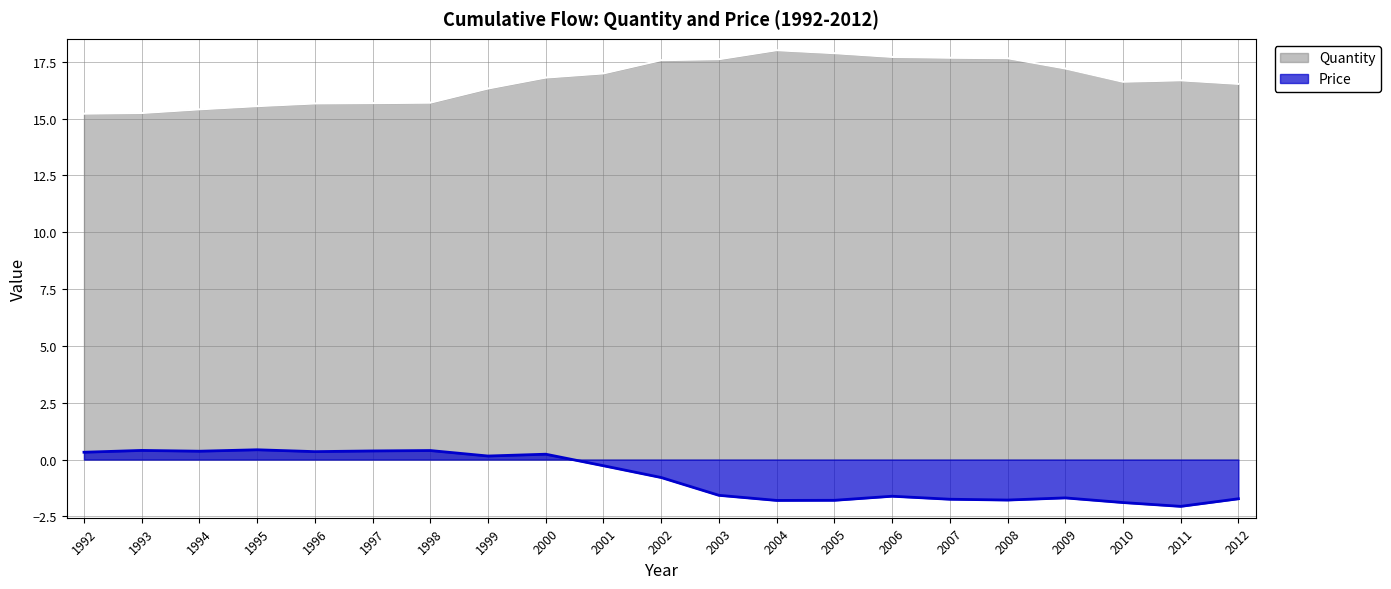

What is the maximum value for Price?

0.4